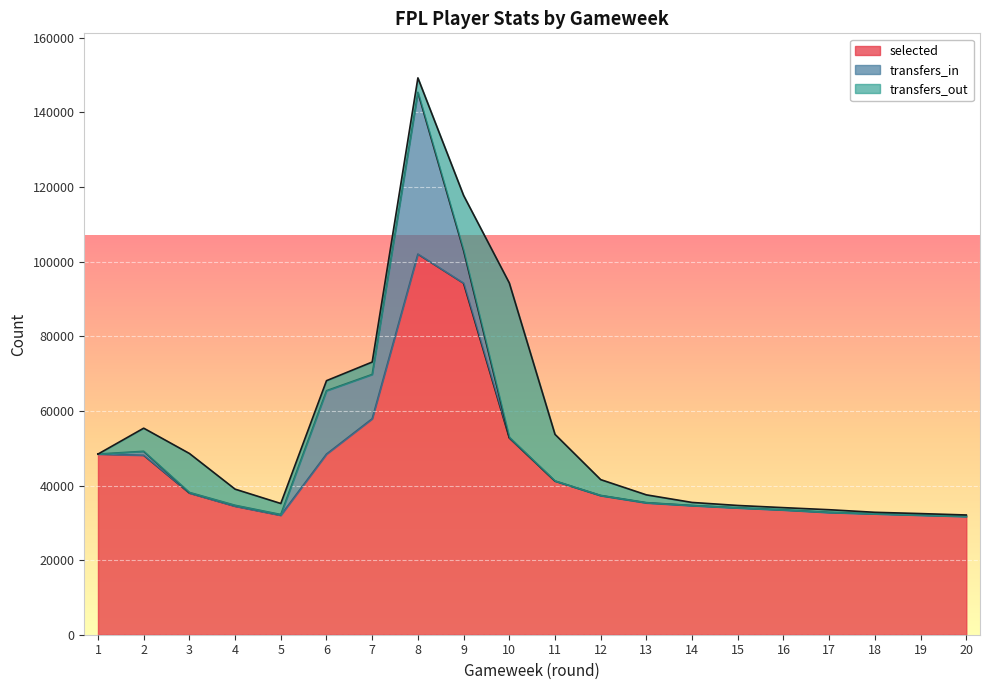

At which category is the sum across all series the highest?

8